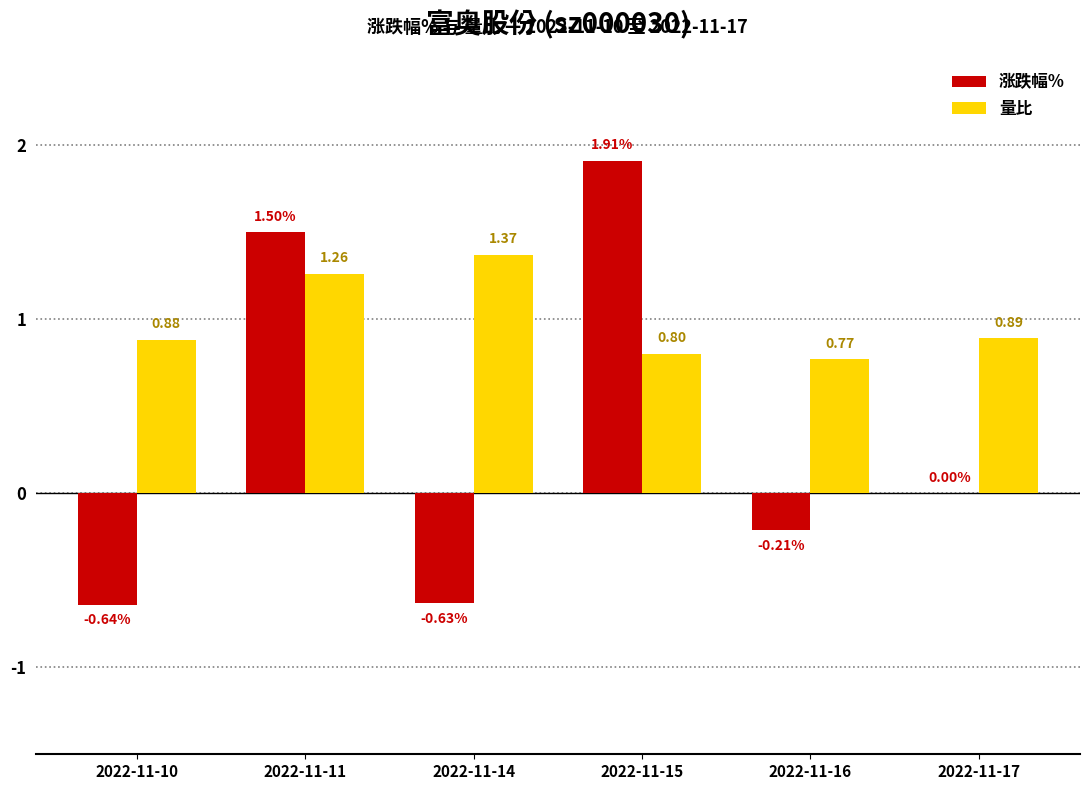

Count the 量比 values in the range 0 to 1.

4